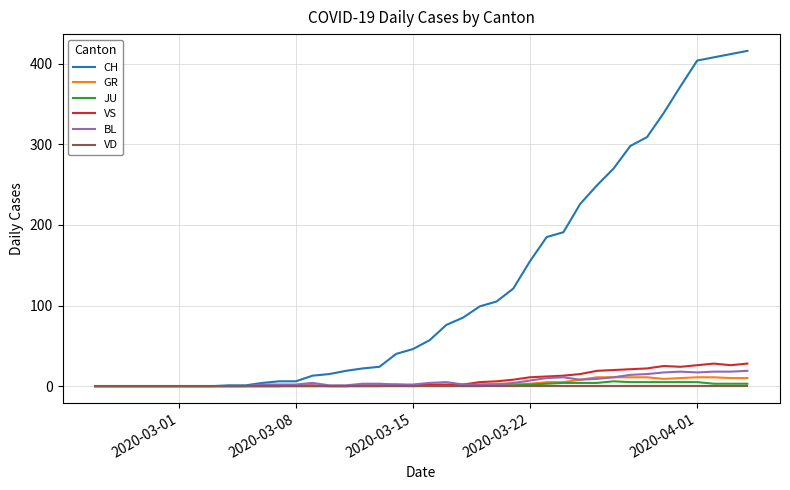

Which series has the largest range (max minus min)?

CH